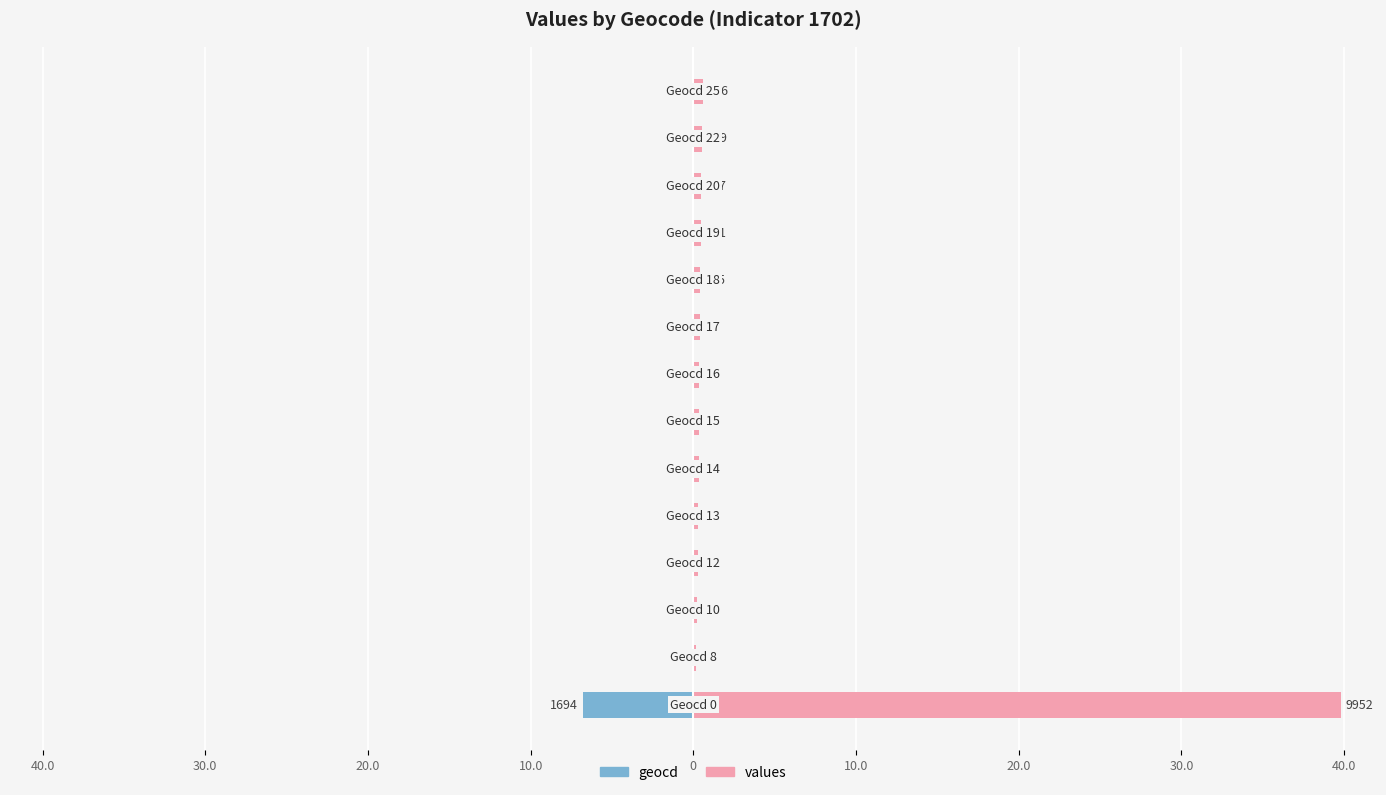

Which series has the largest total across all categories?

values